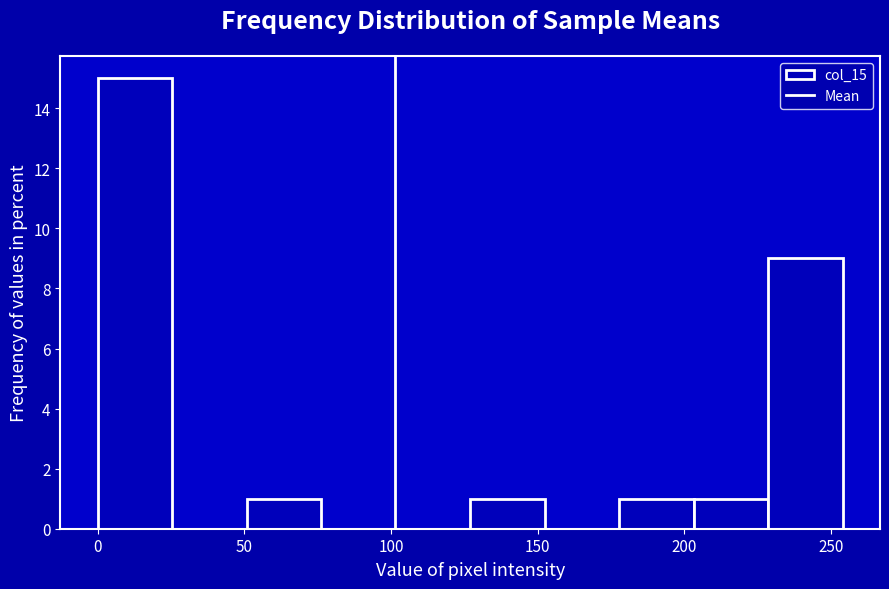

Reading left to right, list every bar in this chart as the range it spans on the x-axis followed by its height. Neither the bar edges nor the heights are printed on the chart, so give them approximately, as read against the axes.

0 to 25: 15
25 to 50: 0
50 to 75: 1
75 to 100: 0
100 to 125: 0
125 to 150: 1
150 to 180: 0
180 to 205: 1
205 to 230: 1
230 to 255: 9